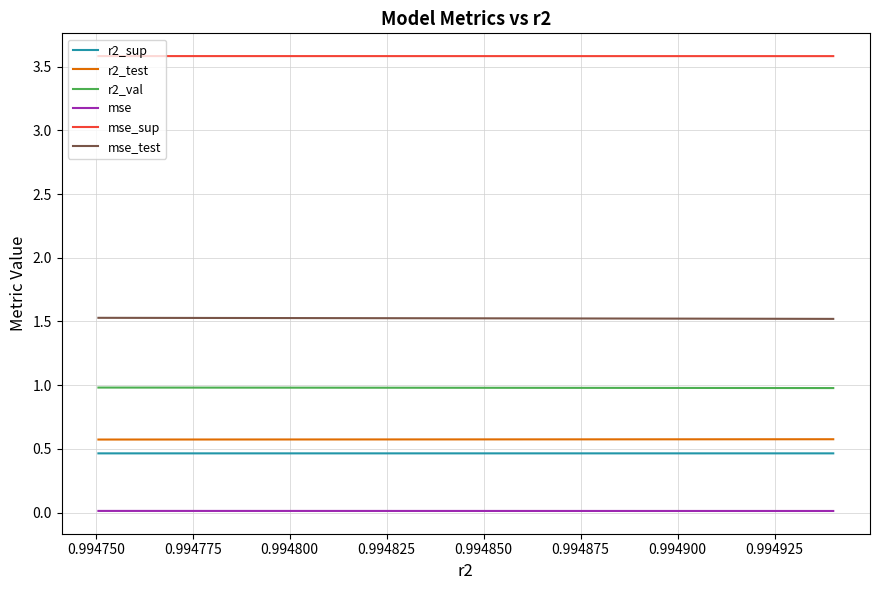

How many lines are shown in the chart?

6